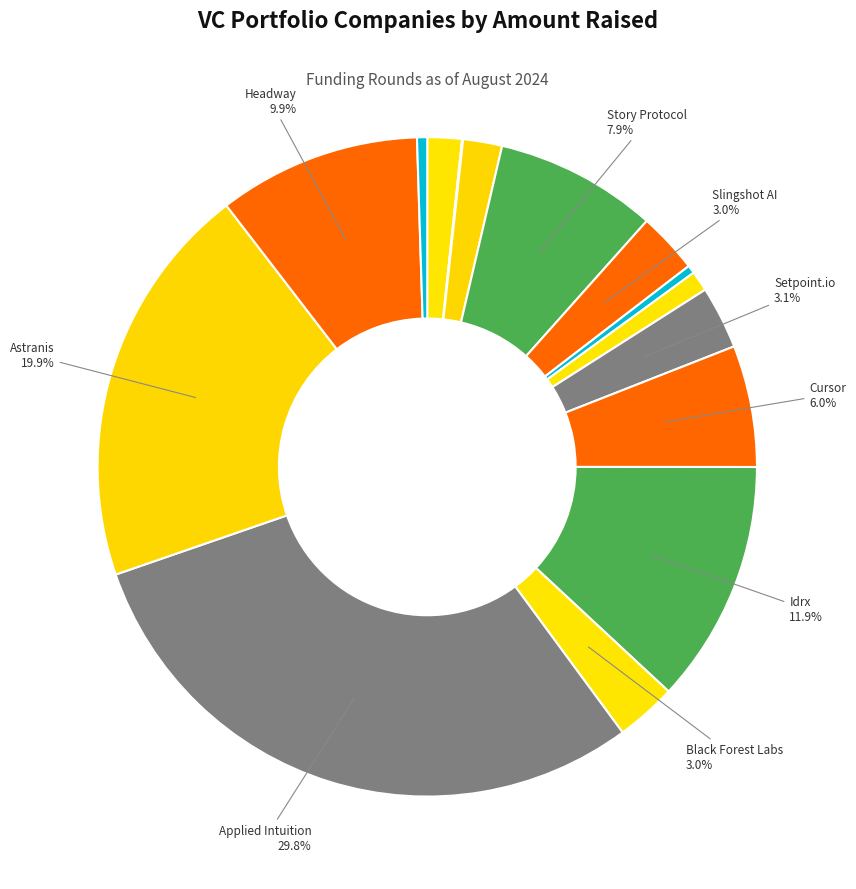

Which slice is the largest?

Applied Intuition